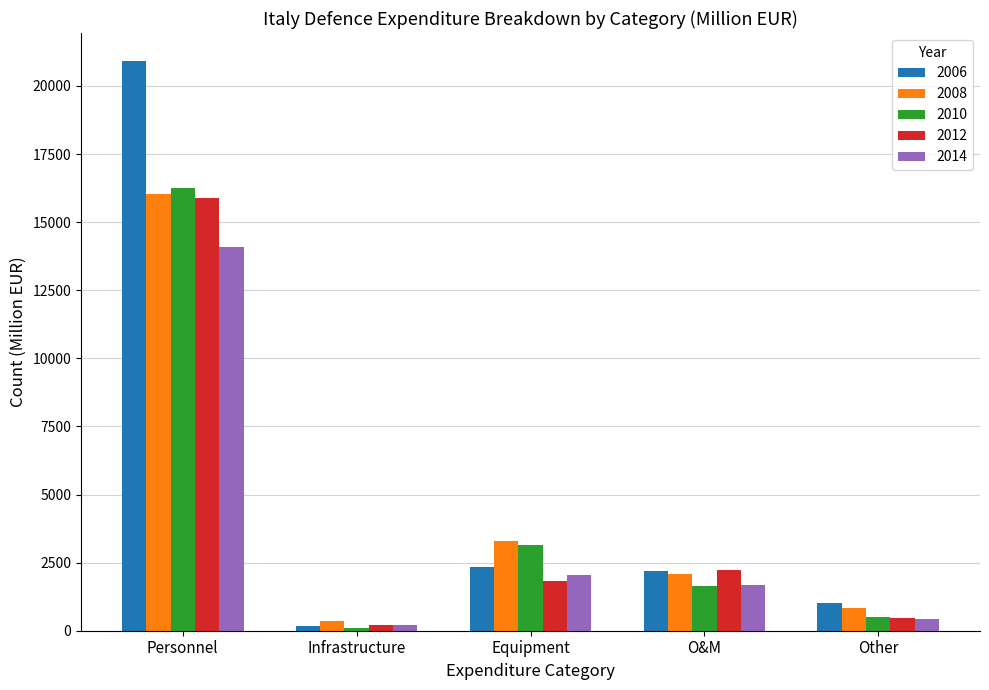

Are the bars grouped side by side (vs. stacked)?

Yes